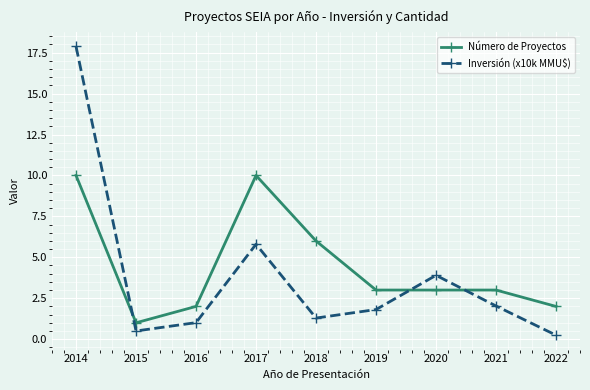

In Inversión (x10k MMU$), how many points are higher than both neighbors (excluding endpoints)?

2